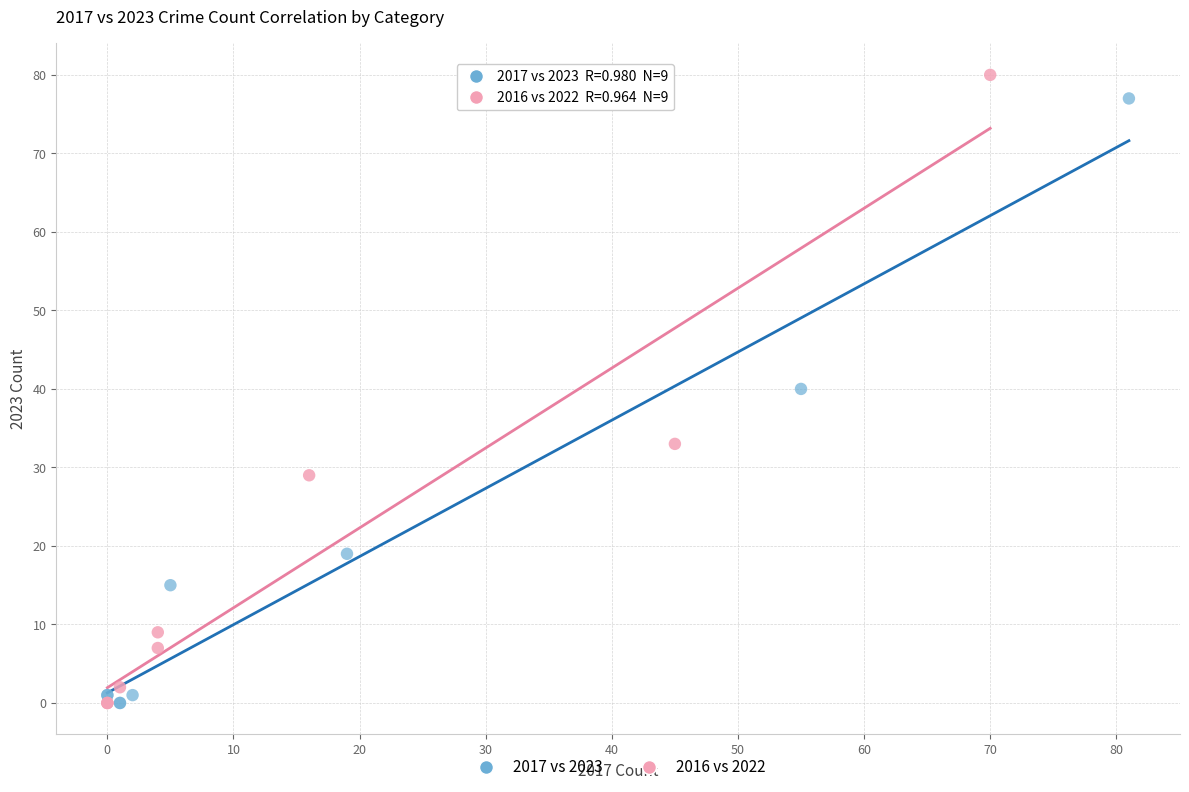

Which series reaches the maximum Y coordinate?

2016 vs 2022